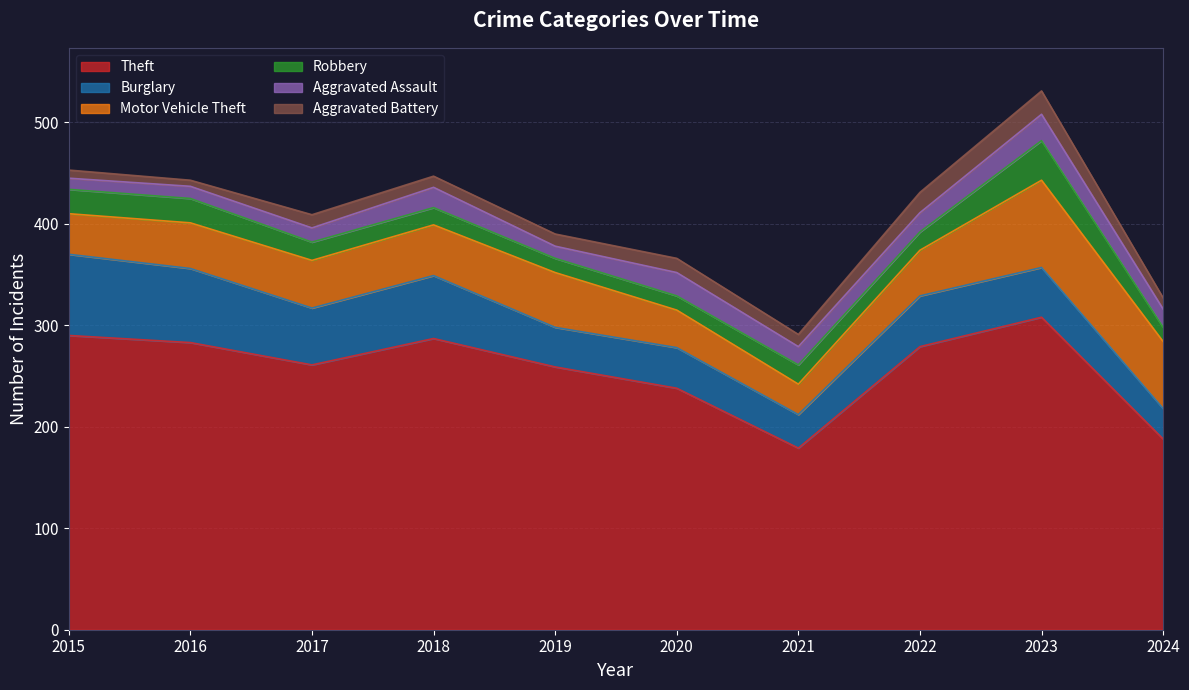

Rank the categories by Burglary value from highest to lowest.

2015, 2016, 2018, 2017, 2022, 2023, 2020, 2019, 2021, 2024